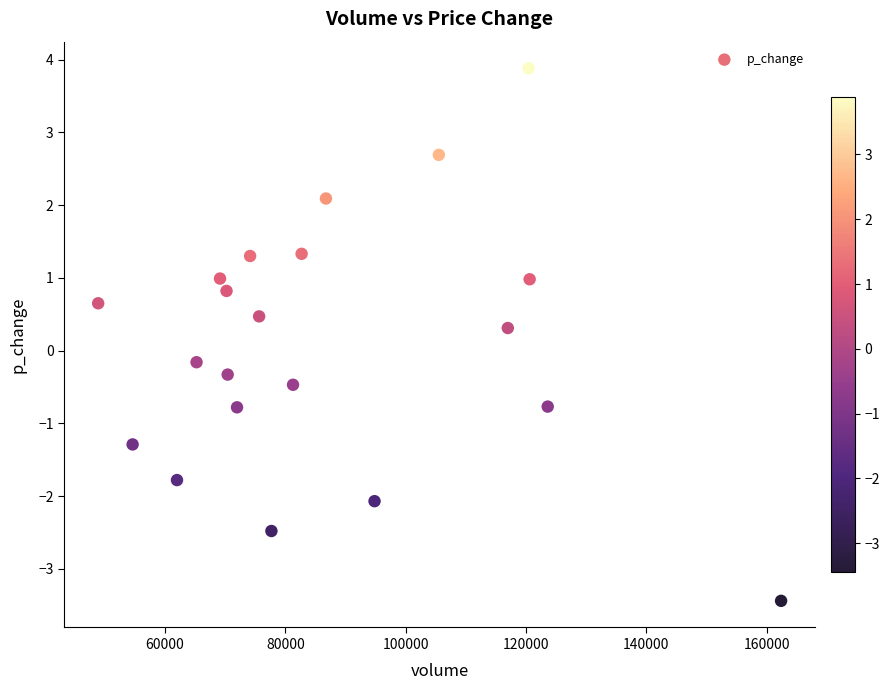

What is the range of X values (max minus min)?

113542.1